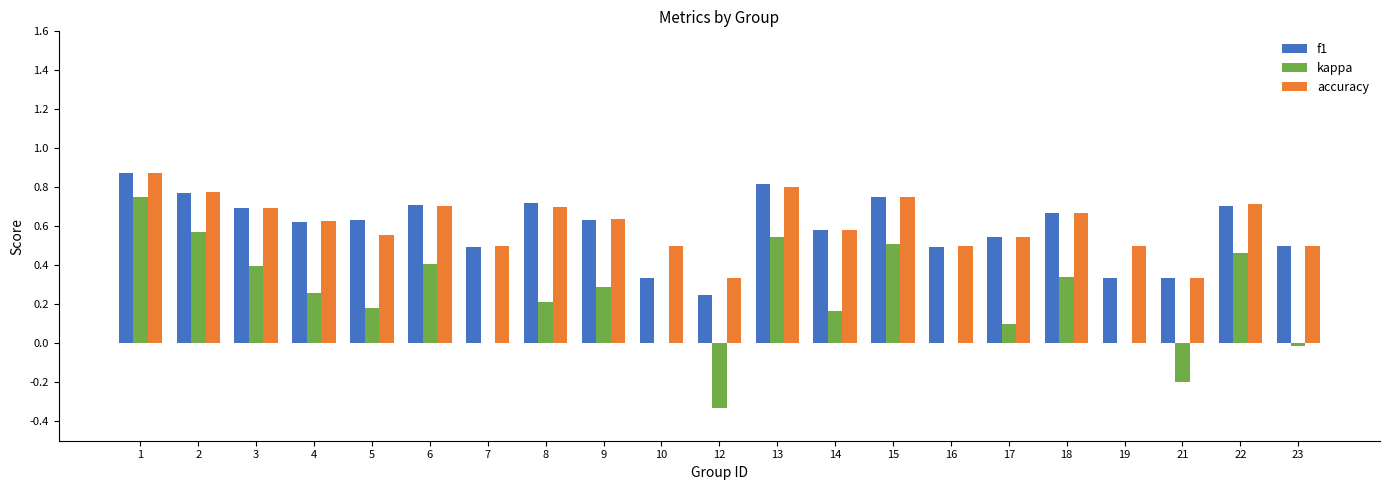

Is the value of f1 at 10 greater than the value of kappa at 10?

Yes